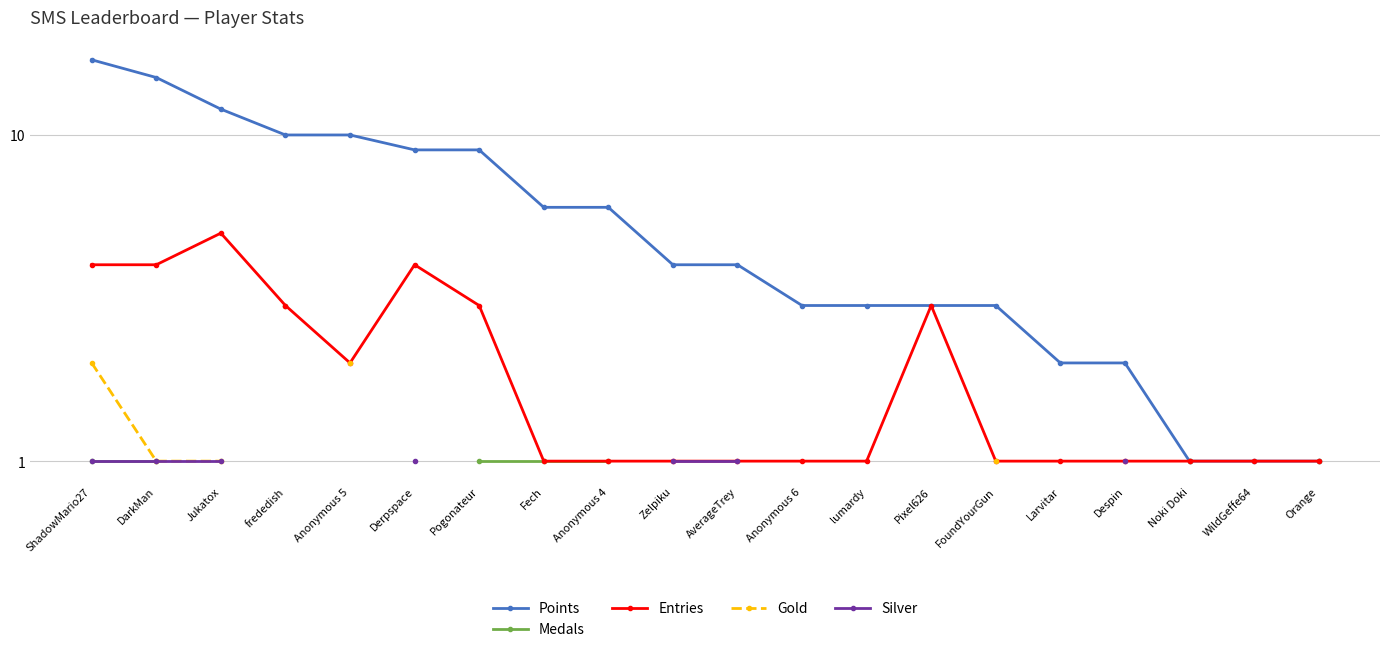

True or false: Points has a value of 2.5 at Zelpiku.

False